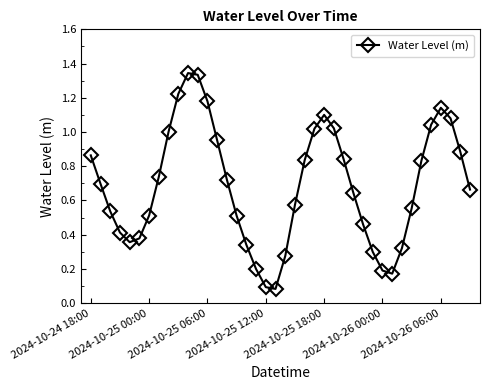

True or false: there are more than 1 points higher than both neighbors.

True